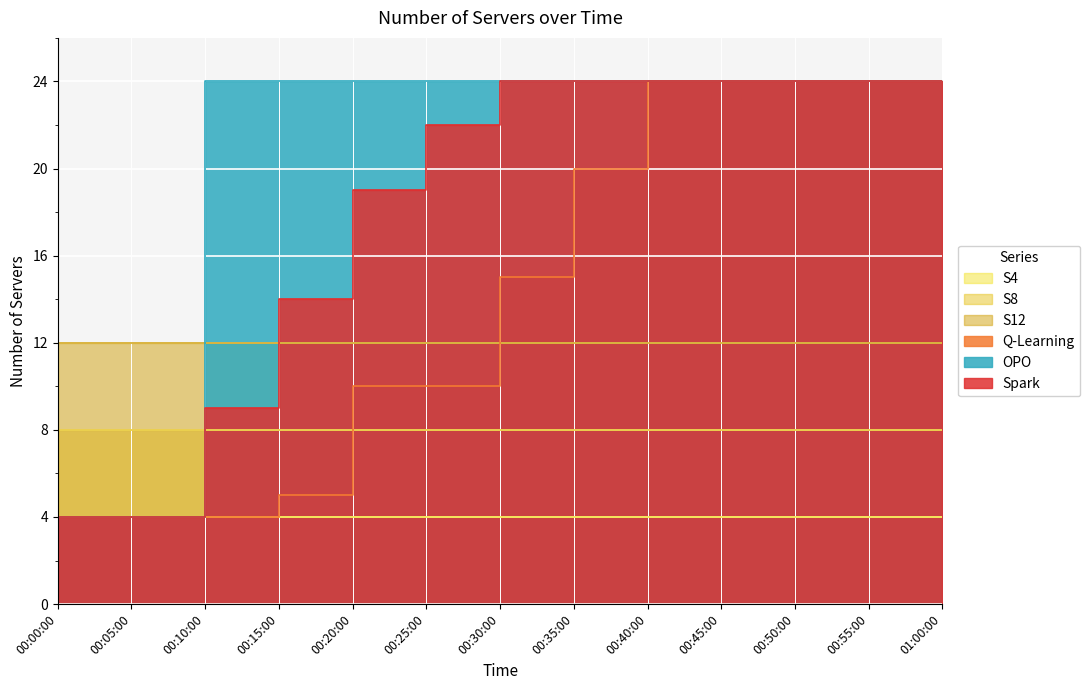

What is the lowest value of the Q-Learning series?

4